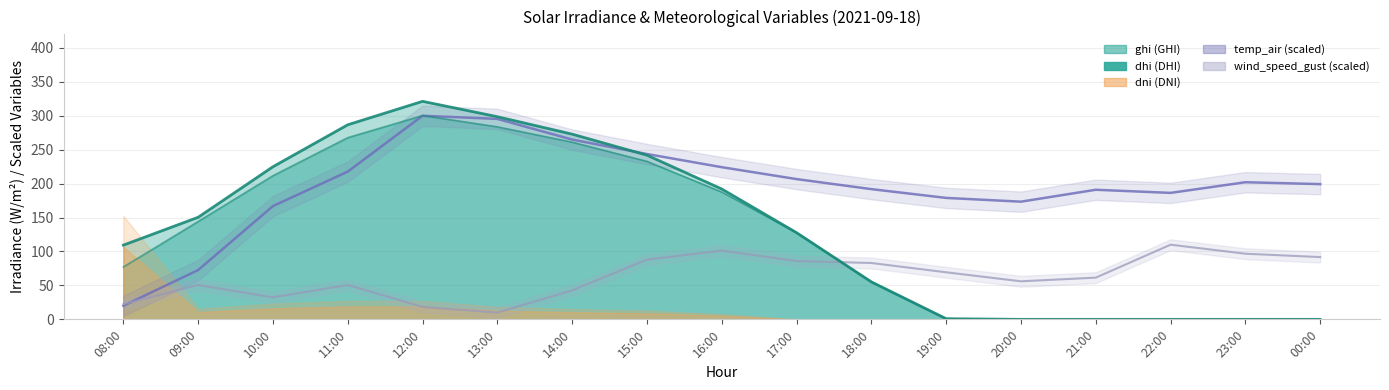

Rank the series at 09:00 from highest to lowest value.

ghi, dhi, temp_air, wind_speed_gust